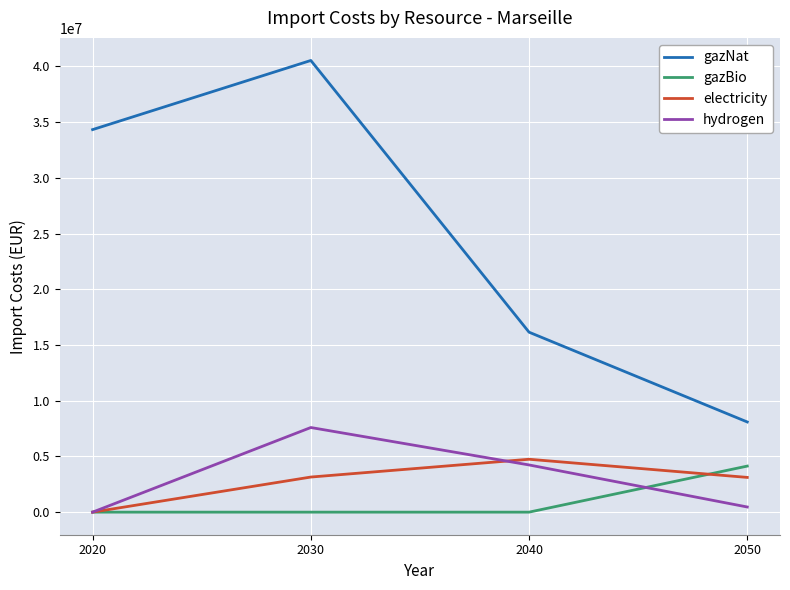

Is the value of hydrogen at 2050 greater than the value of gazNat at 2040?

No